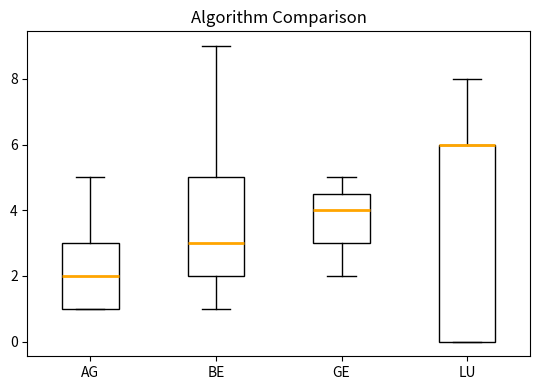

Where does the upper whisker of the box for AG end on the y-axis? The values are not printed on the chart, so give them approximately, as read against the axis.

5.0